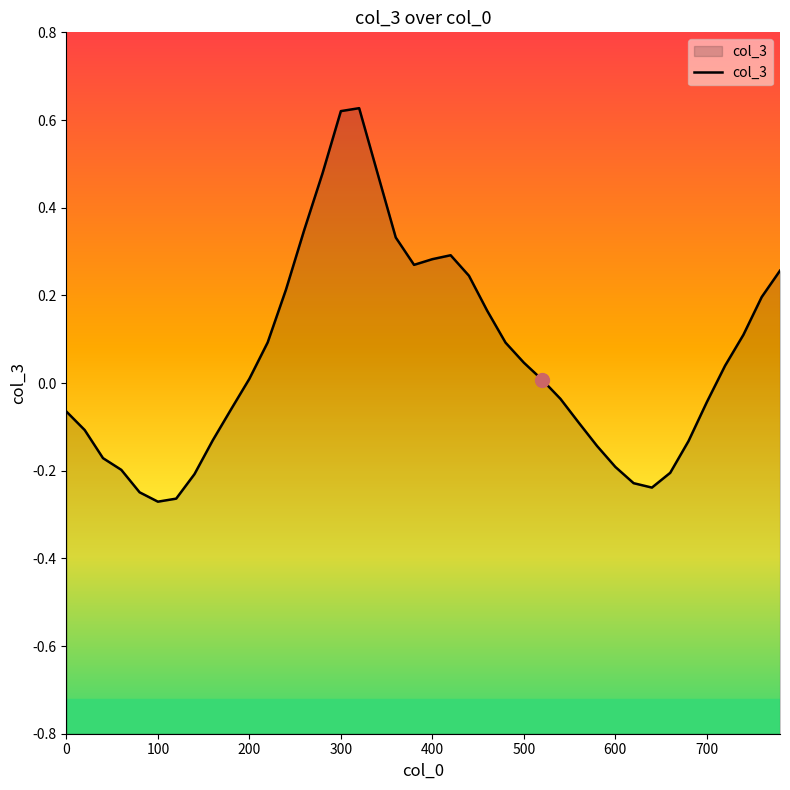

How many lines are shown in the chart?

1